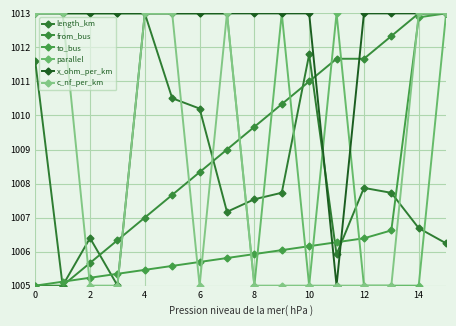

Is this an area chart (filled region under the line)?

No